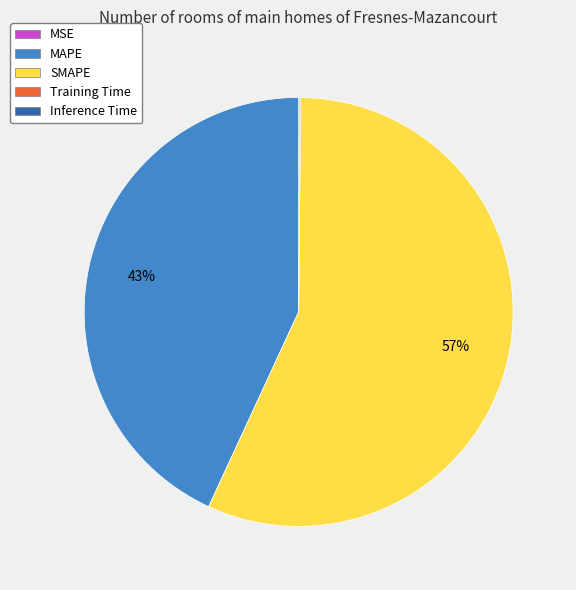

Which slice is the largest?

SMAPE